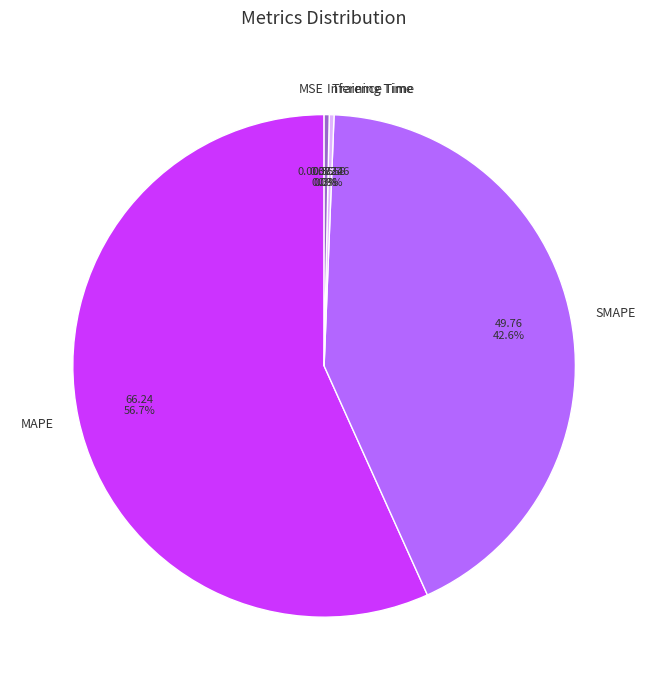

Is there any slice that represents more than half of the pie?

Yes